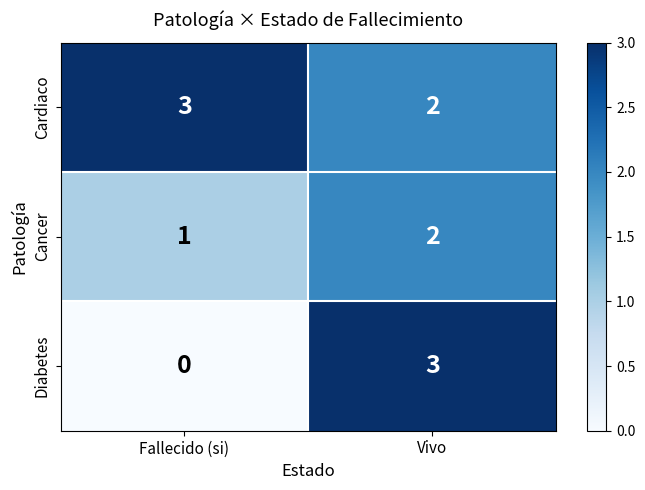

Reading left to right, transcribe all the data shown in this chart.

Cardiaco: Fallecido (si)=3	Vivo=2
Cancer: Fallecido (si)=1	Vivo=2
Diabetes: Fallecido (si)=0	Vivo=3